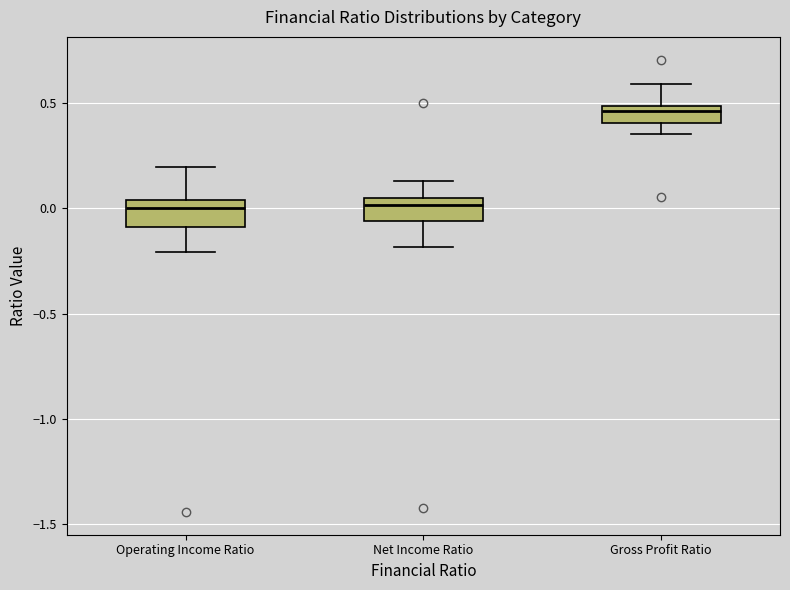

Reading left to right, read every box against the y-axis: the position of its median line, the range the box covers, and the ends of its whiskers. The values are not printed on the chart, so give them approximately, as read against the axis.

Operating Income Ratio: median 0.00, box -0.10 to 0.05, whiskers -0.20 to 0.20
Net Income Ratio: median 0.00, box -0.05 to 0.05, whiskers -0.20 to 0.15
Gross Profit Ratio: median 0.45, box 0.40 to 0.50, whiskers 0.35 to 0.60